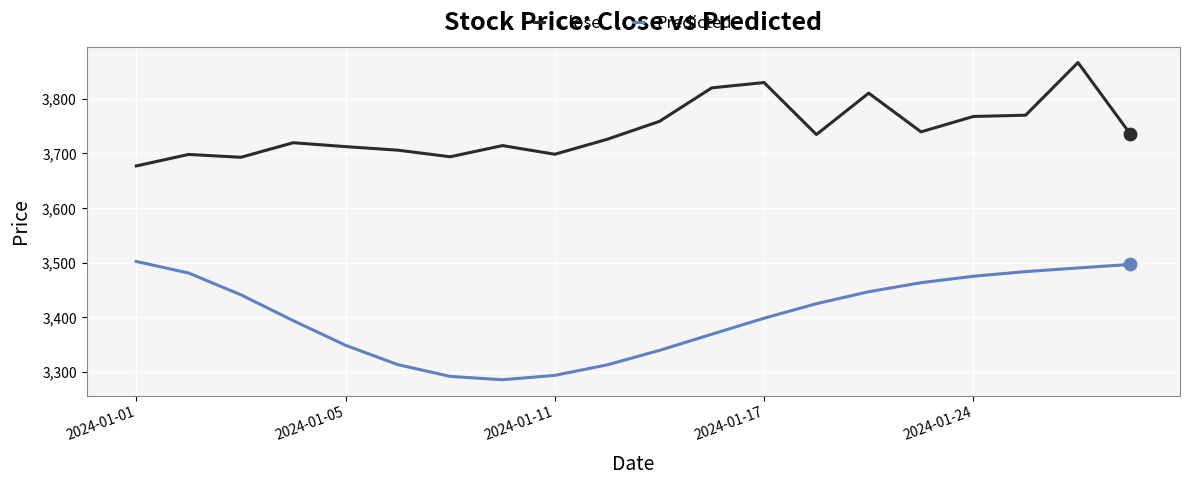

Which series has the widest spread of values?

Predicted